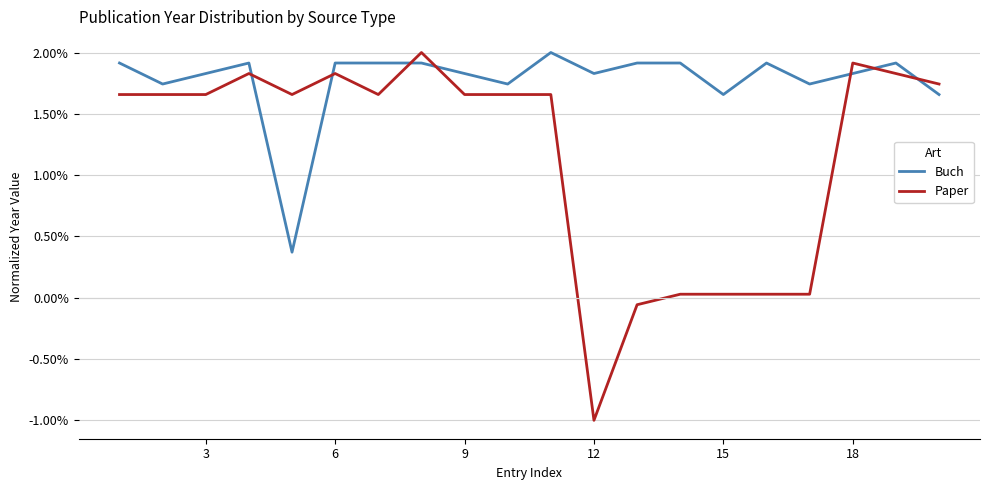

True or false: Paper and Buch cross at least once.

True